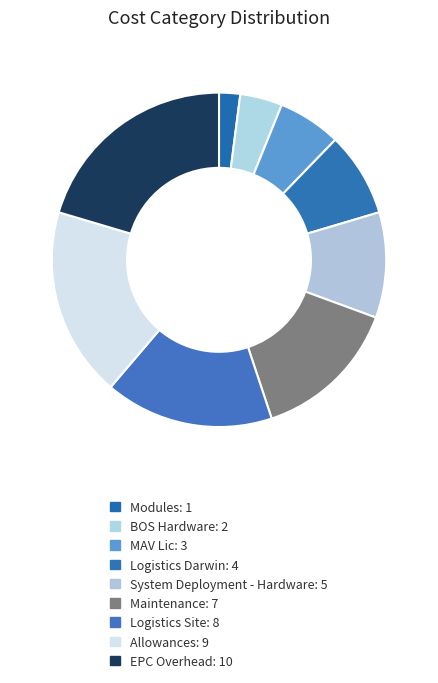

Combined, what portion of the pie is Logistics Site and Maintenance?

30.6%